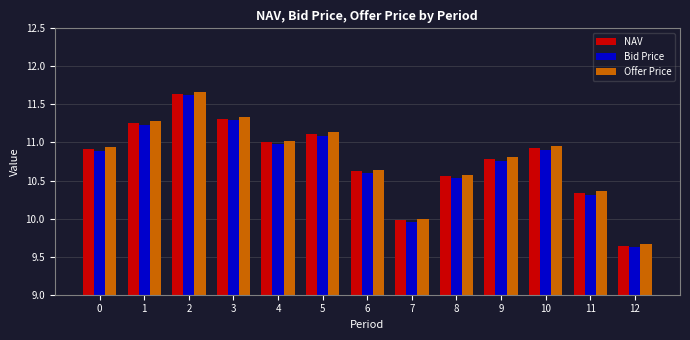

Is it true that Offer Price equals 10.8 at 9?

True